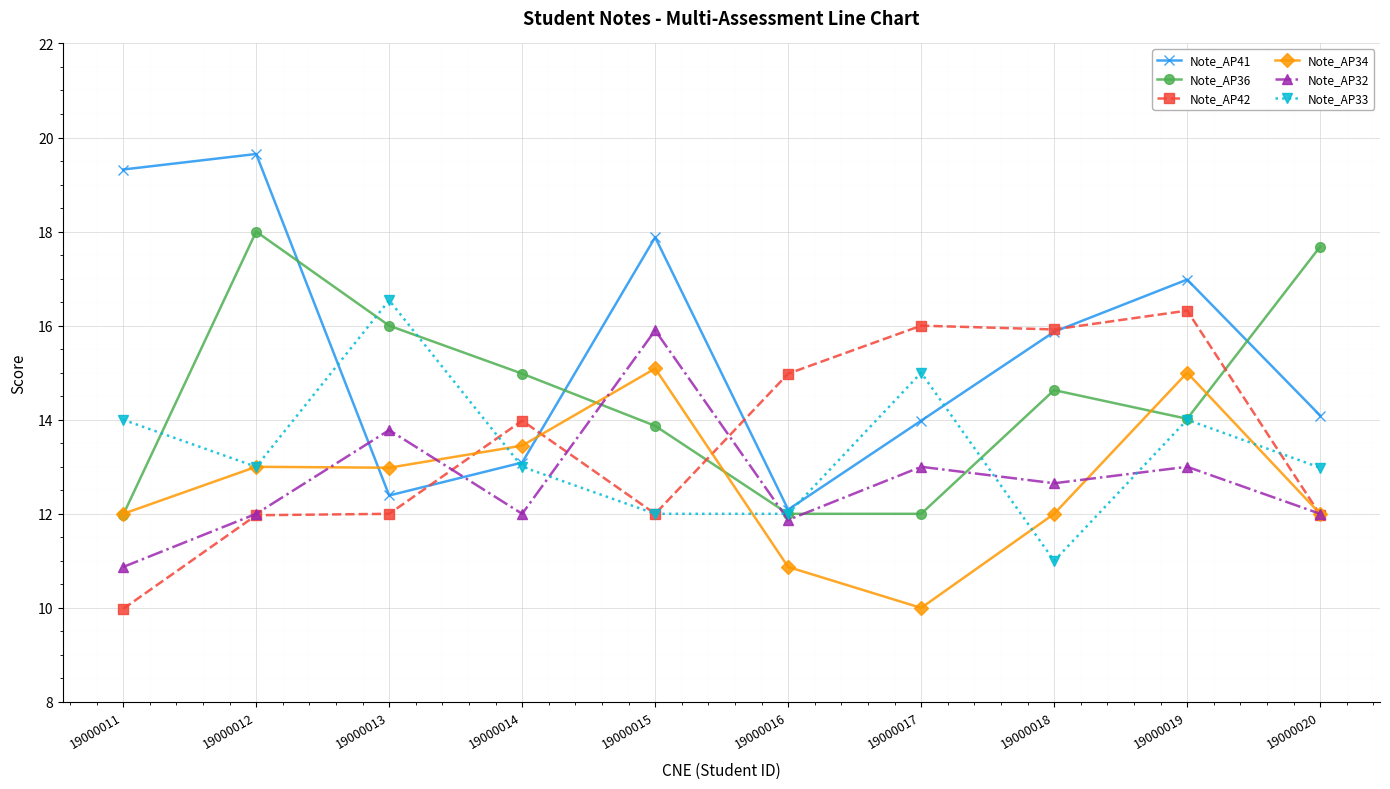

Count the Note_AP33 values in the range 12 to 14.

7